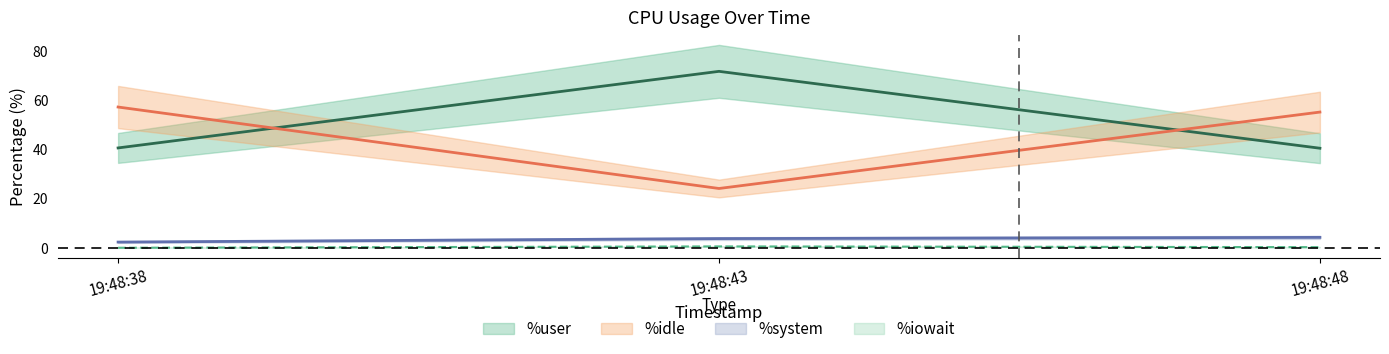

Does the chart have visible grid lines?

No